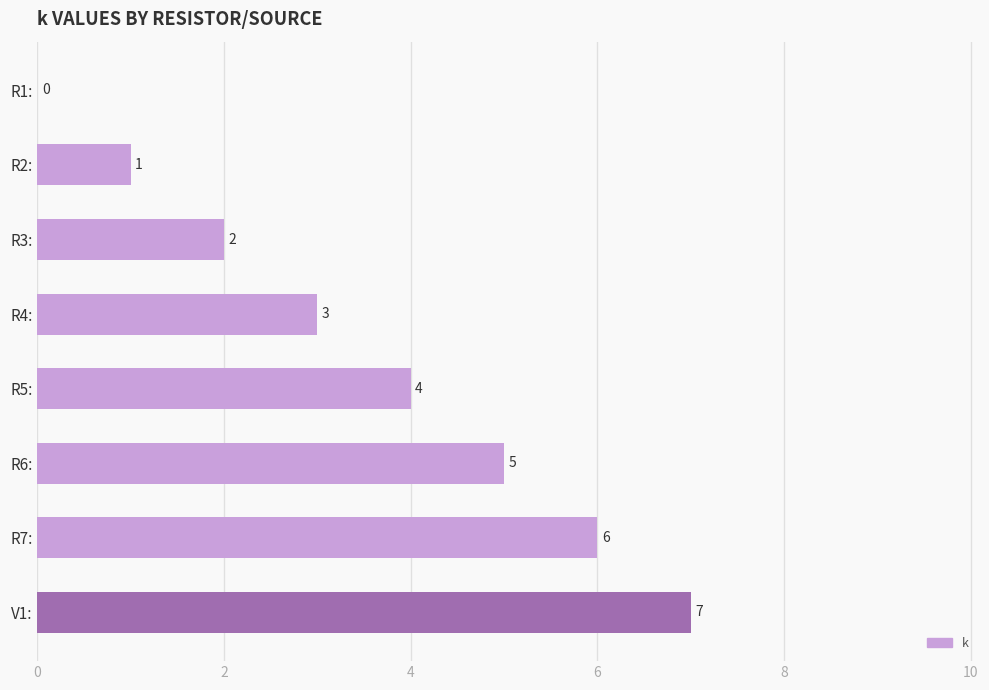

How many series are shown in this chart?

1